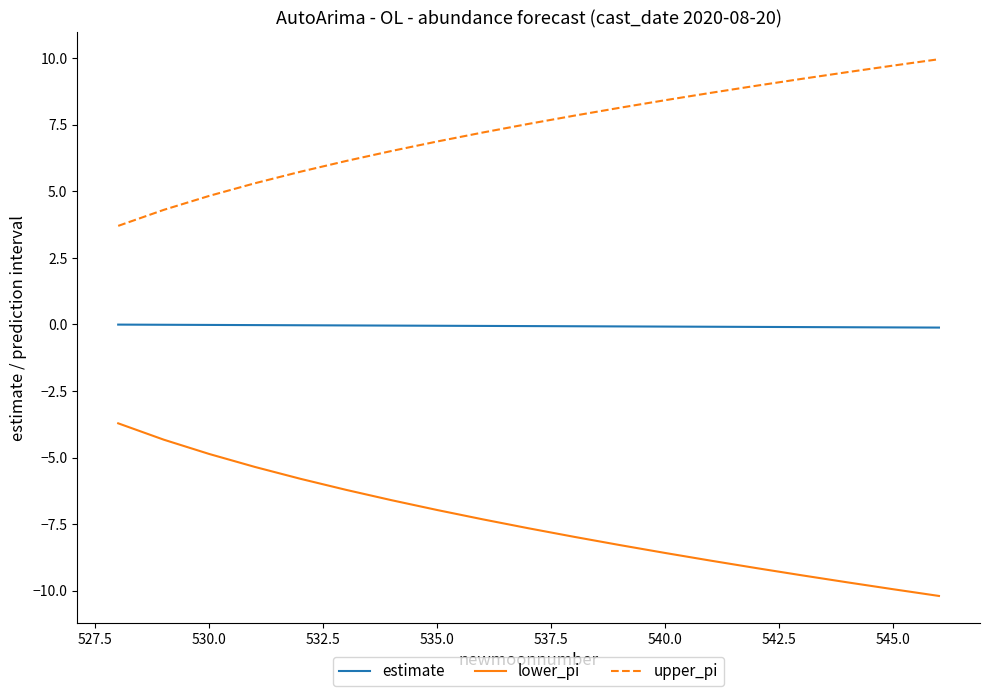

Which series has the largest total across all categories?

upper_pi